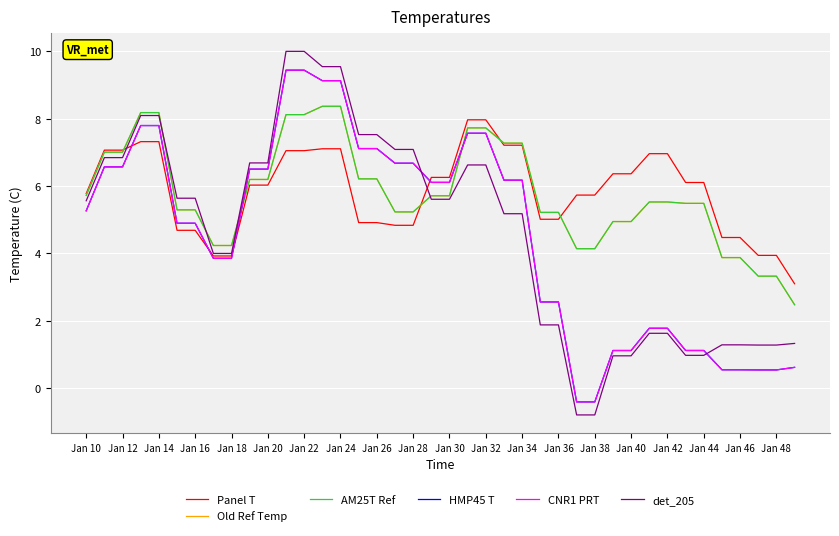

Is this an area chart (filled region under the line)?

No